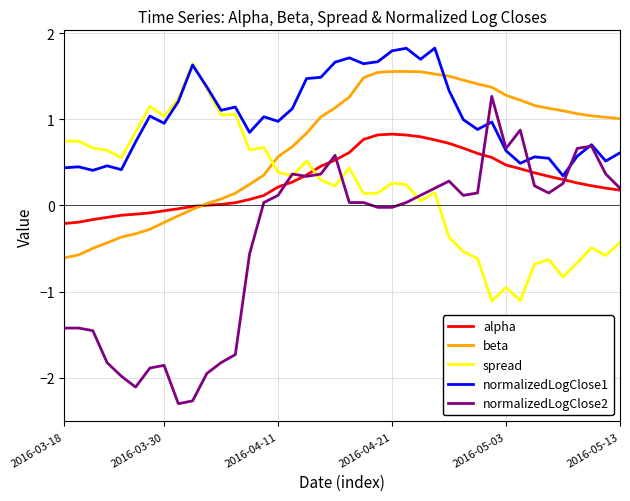

True or false: normalizedLogClose2 has more than 2 interior local peaks.

True